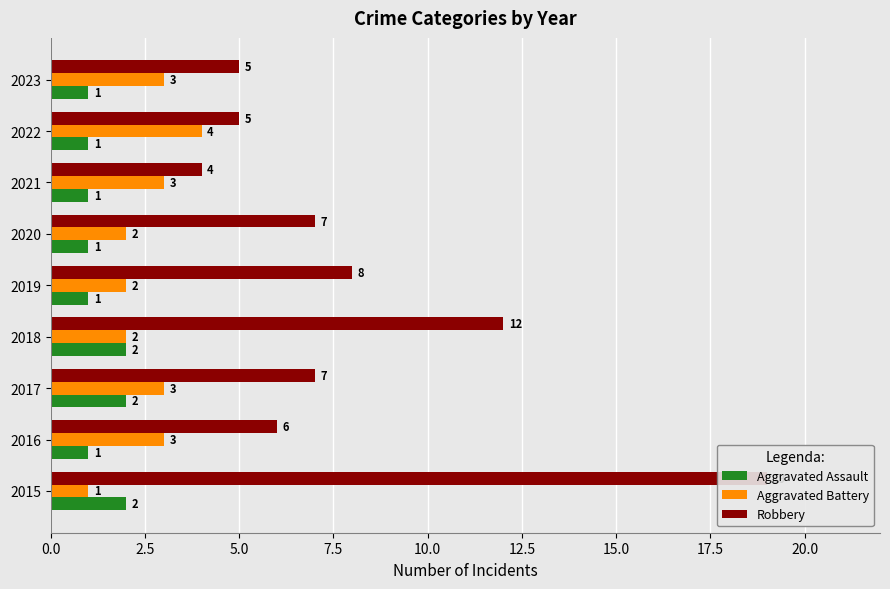

True or false: Aggravated Assault has a value of 1 at 2021.

True